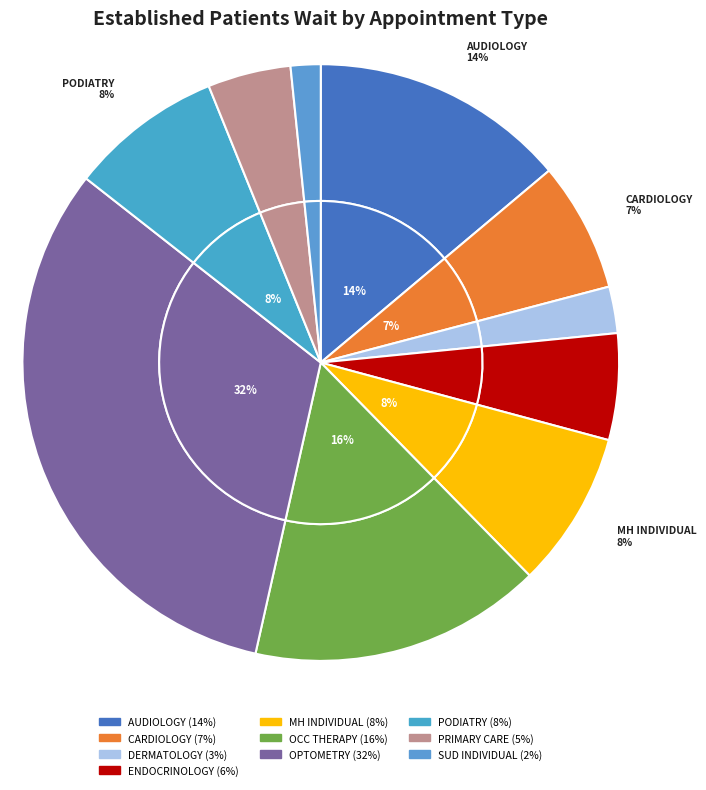

How much of the chart is everything except PRIMARY CARE?

95.5%